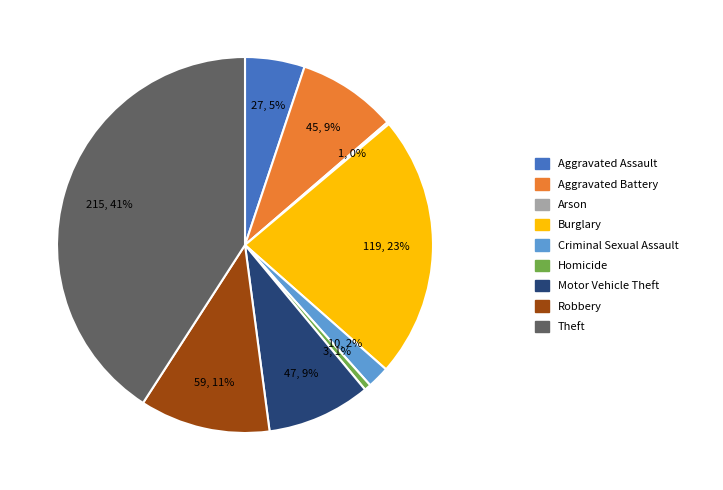

Is there any slice that represents more than half of the pie?

No